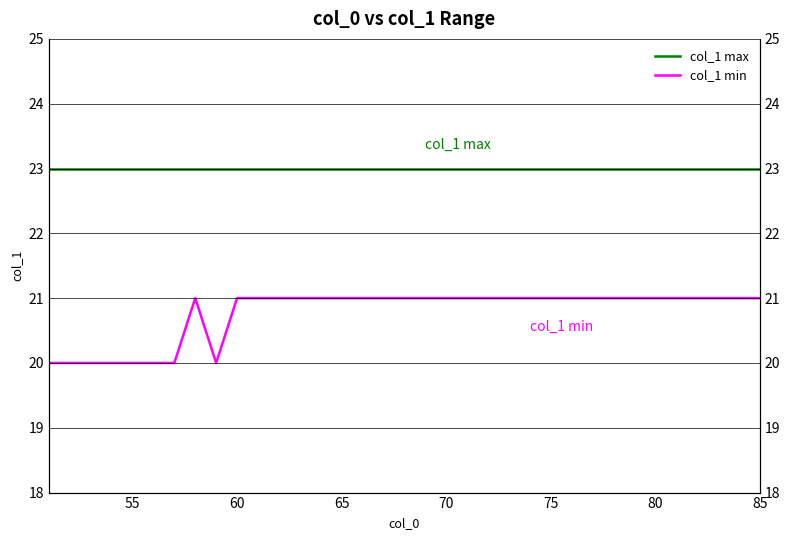

What is the value of the col_1 min point at the 12th from the left?

21